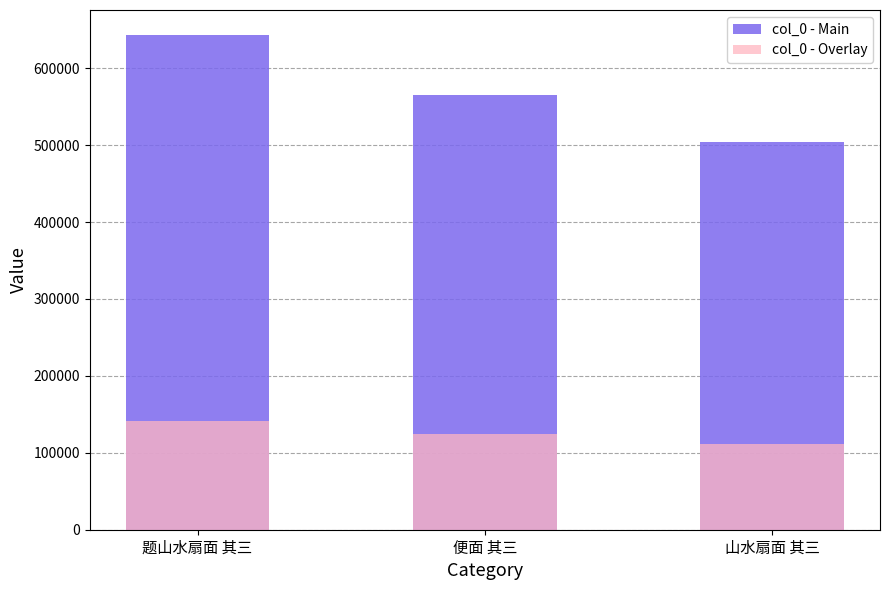

What position from the right is 题山水扇面 其三?

3